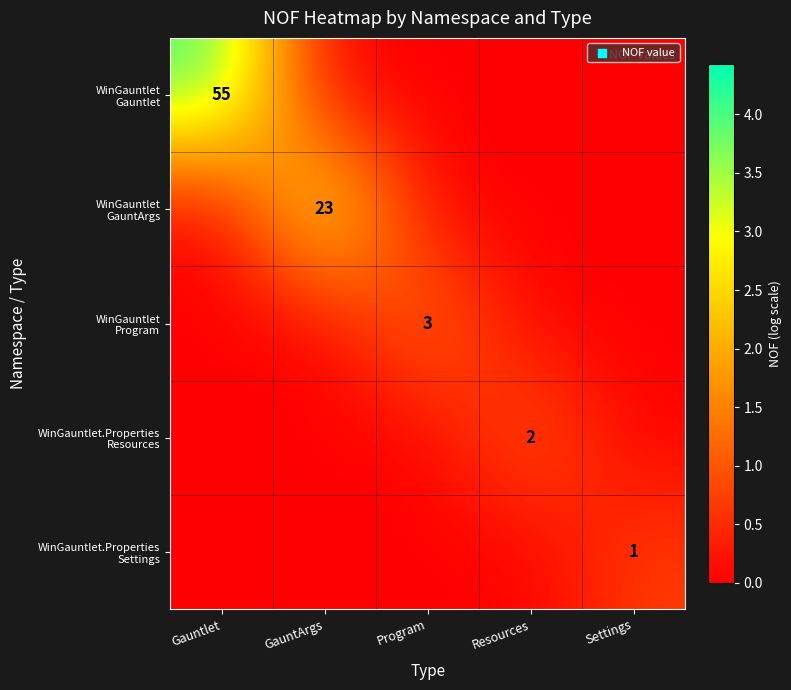

At which category is the sum across all series the highest?

Gauntlet